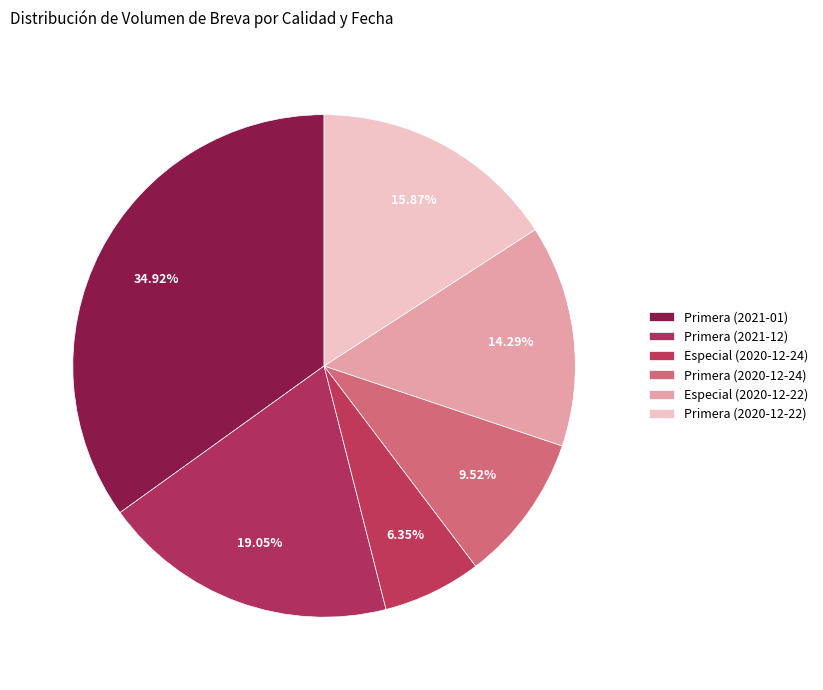

To the nearest percent, what is the difference between the largest and smallest slice percentages?

29%